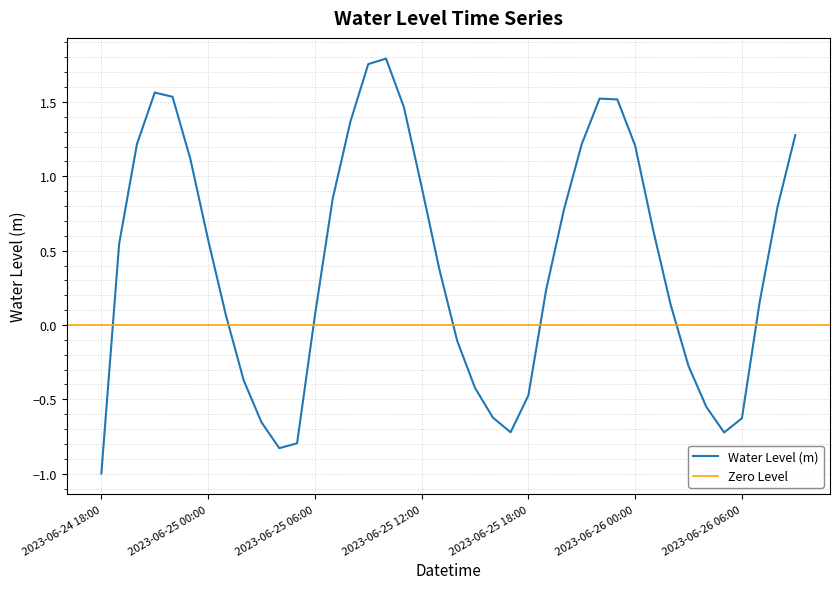

List the labels in order of value, largest first.

2023-06-25 10:00, 2023-06-25 09:00, 2023-06-24 21:00, 2023-06-24 22:00, 2023-06-25 22:00, 2023-06-25 23:00, 2023-06-25 11:00, 2023-06-25 08:00, 2023-06-26 09:00, 2023-06-25 21:00, 2023-06-24 20:00, 2023-06-26 00:00, 2023-06-24 23:00, 2023-06-25 12:00, 2023-06-25 07:00, 2023-06-26 08:00, 2023-06-25 20:00, 2023-06-26 01:00, 2023-06-25 00:00, 2023-06-24 19:00, 2023-06-25 13:00, 2023-06-25 19:00, 2023-06-26 07:00, 2023-06-26 02:00, 2023-06-25 01:00, 2023-06-25 06:00, 2023-06-25 14:00, 2023-06-26 03:00, 2023-06-25 02:00, 2023-06-25 15:00, 2023-06-25 18:00, 2023-06-26 04:00, 2023-06-25 16:00, 2023-06-26 06:00, 2023-06-25 03:00, 2023-06-25 17:00, 2023-06-26 05:00, 2023-06-25 05:00, 2023-06-25 04:00, 2023-06-24 18:00